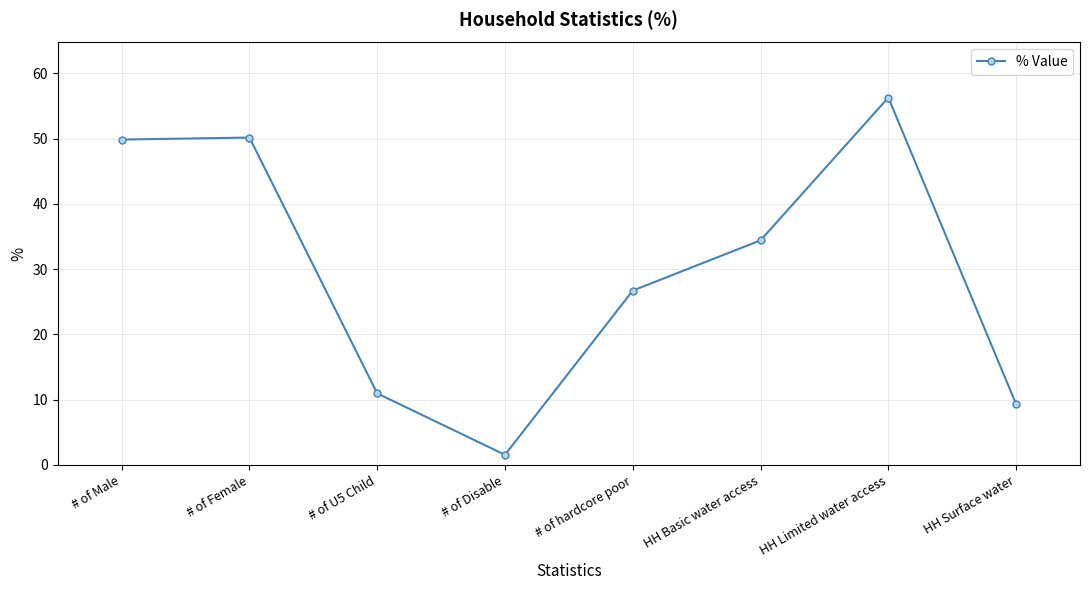

The chart shows a value of 13.3 at HH Surface water. True or false?

False